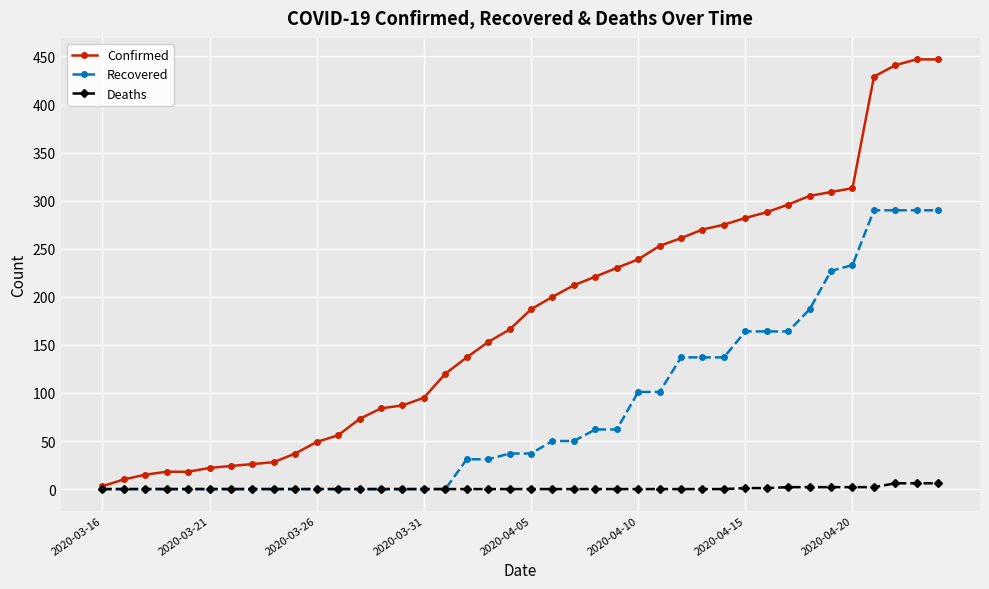

Which series has the largest range (max minus min)?

Confirmed